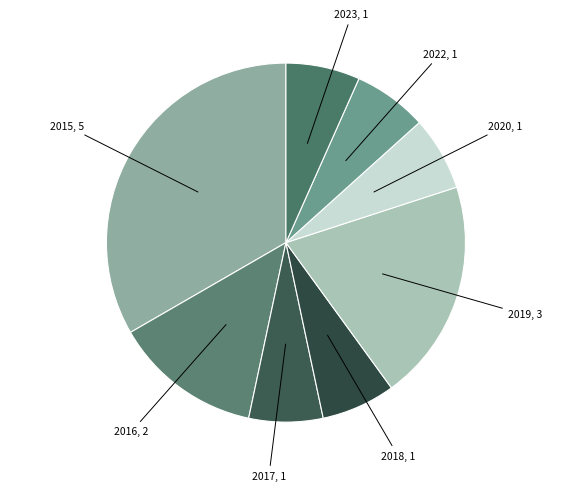

Is there any slice that represents more than half of the pie?

No